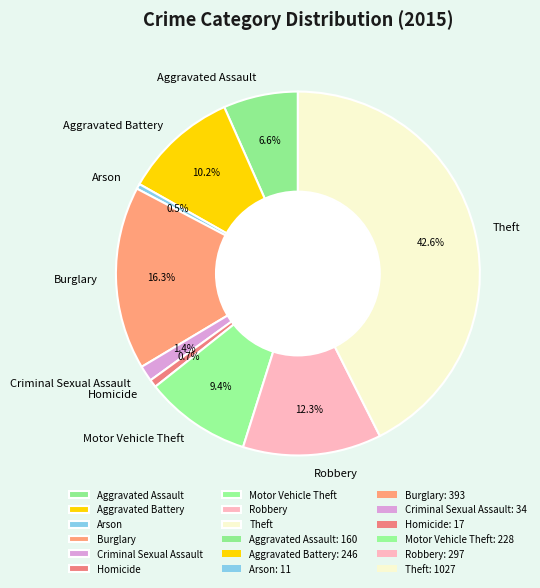

Is there any slice that represents more than half of the pie?

No